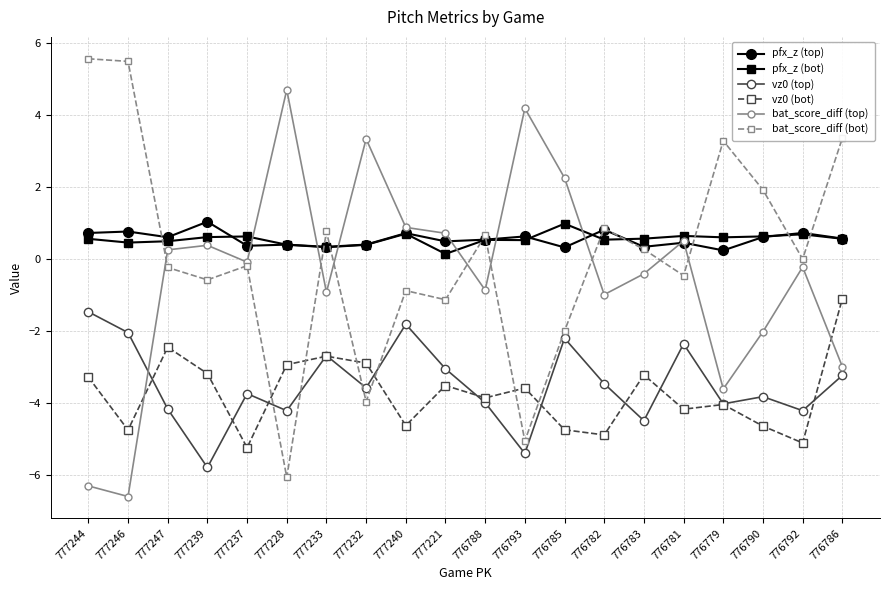

How many categories are shown in the chart?

20